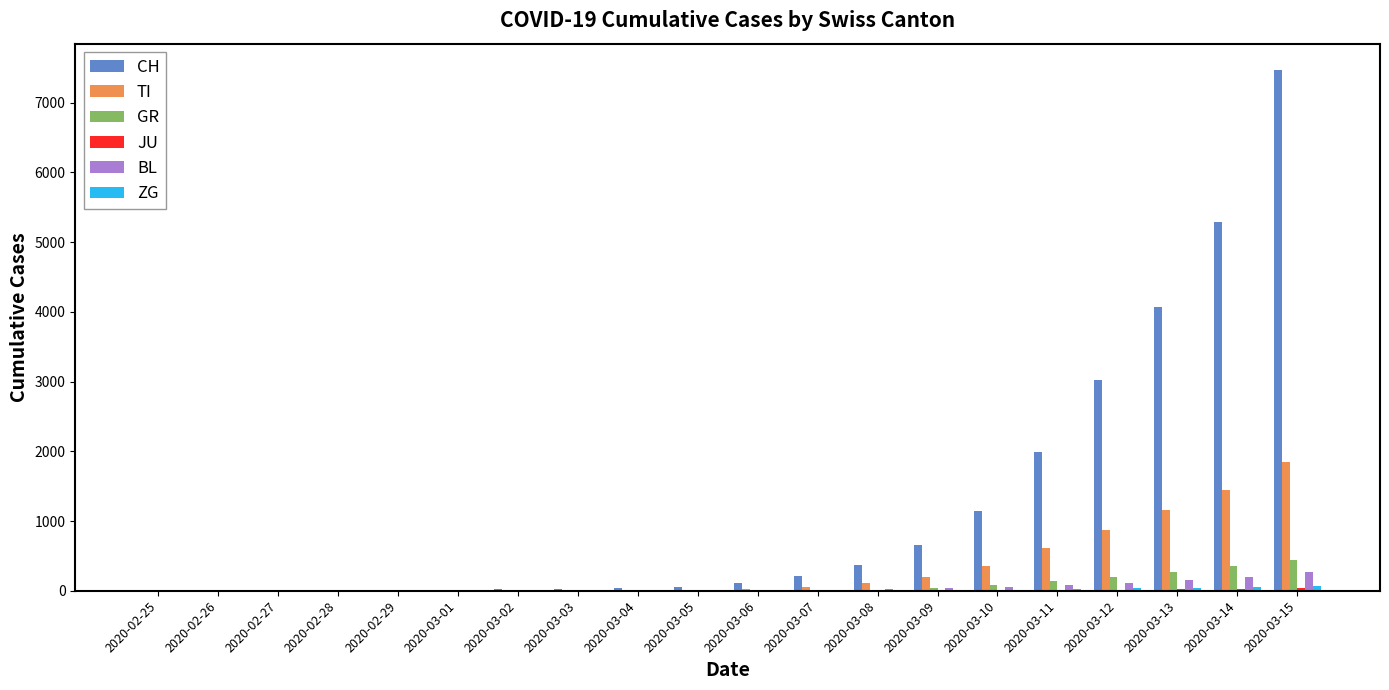

What is the maximum value shown in the chart?

7474